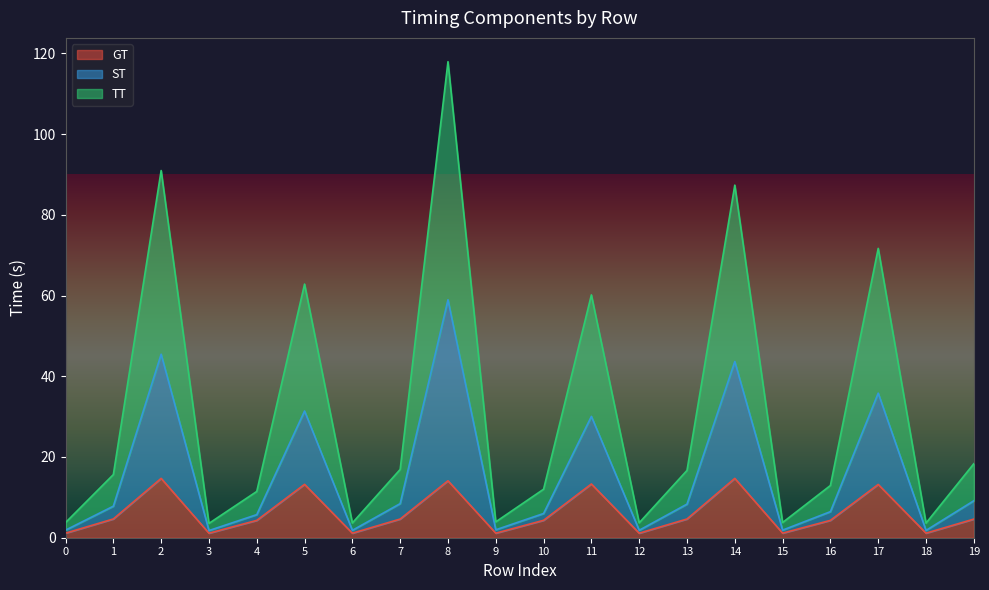

Where does the TT series first go above 15?

1